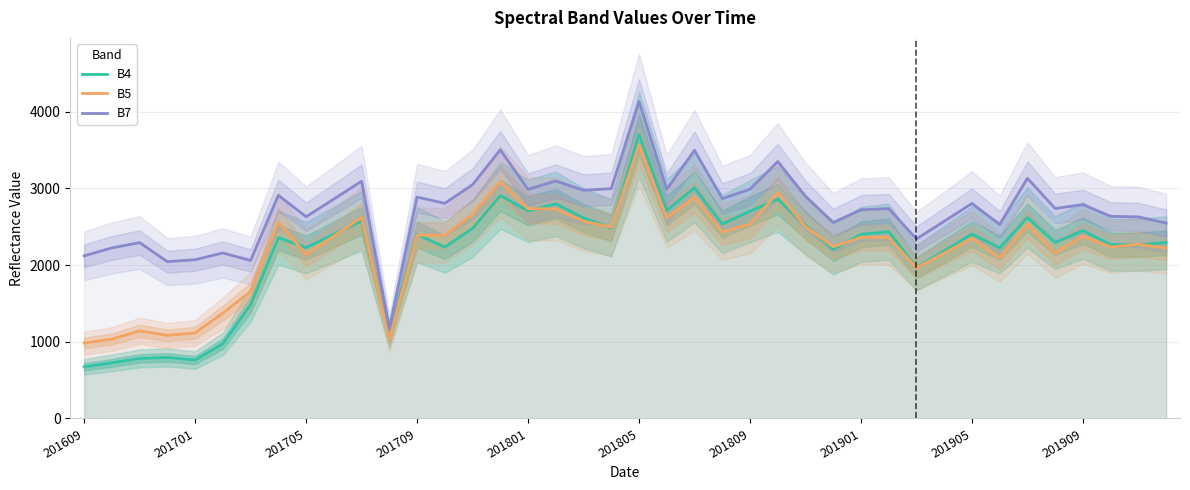

What are all the series names shown in the legend?

B4, B5, B7